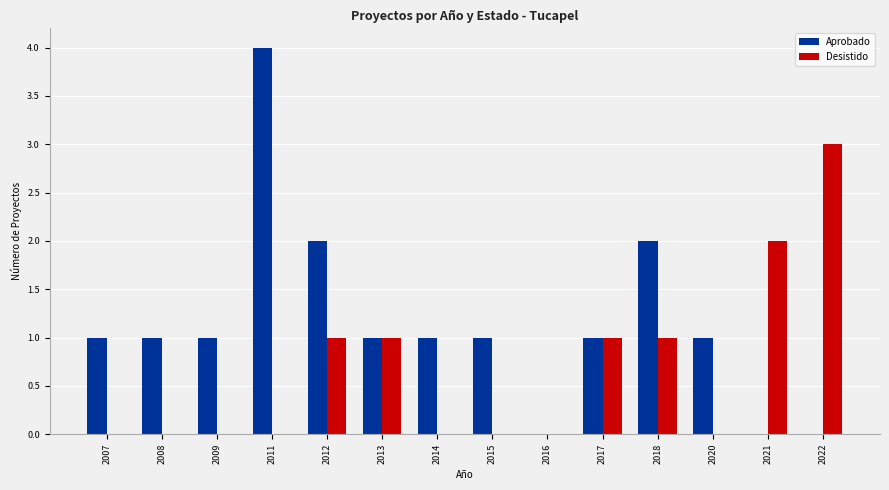

The Desistido series shows 0 at 2012. True or false?

False